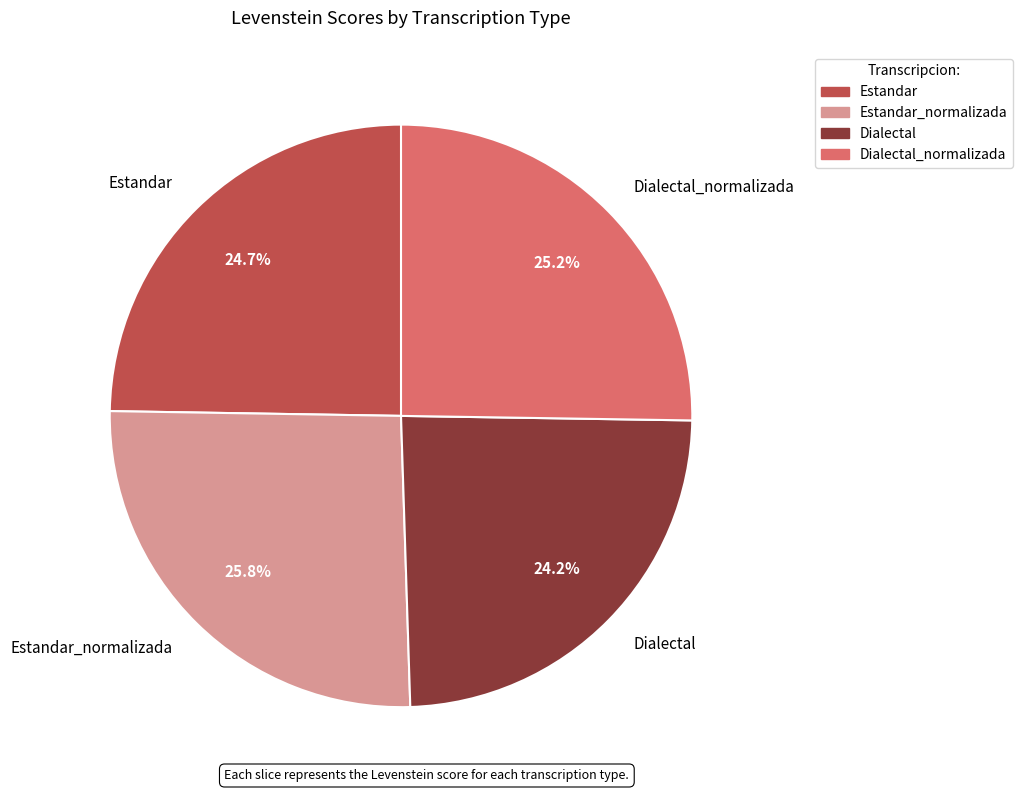

What percentage is NOT represented by Dialectal_normalizada?

74.8%